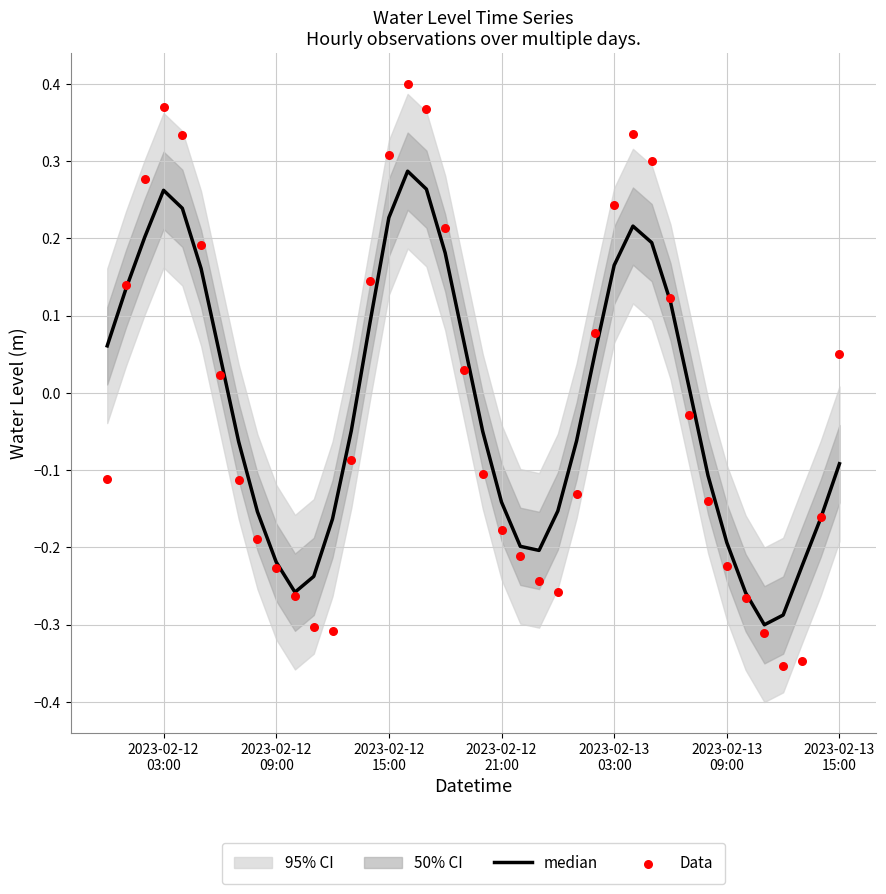

Which series has the largest total across all categories?

median